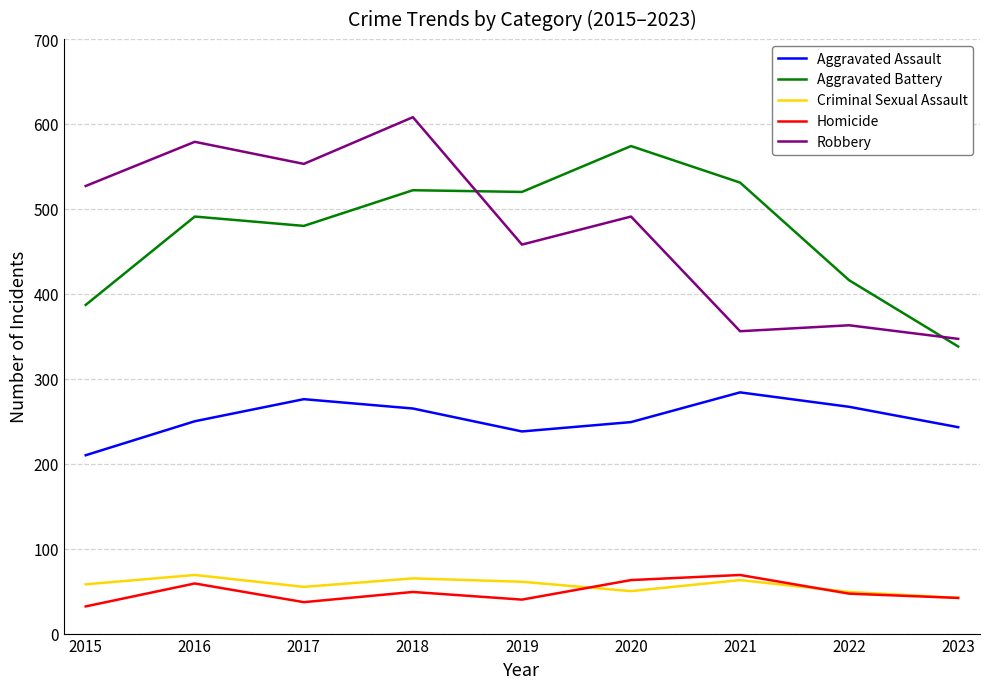

What is the sum of all Criminal Sexual Assault values?

512